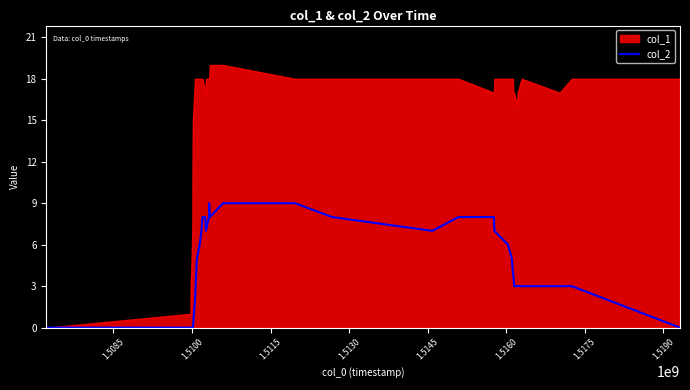

How many values are between 2 and 8?

24